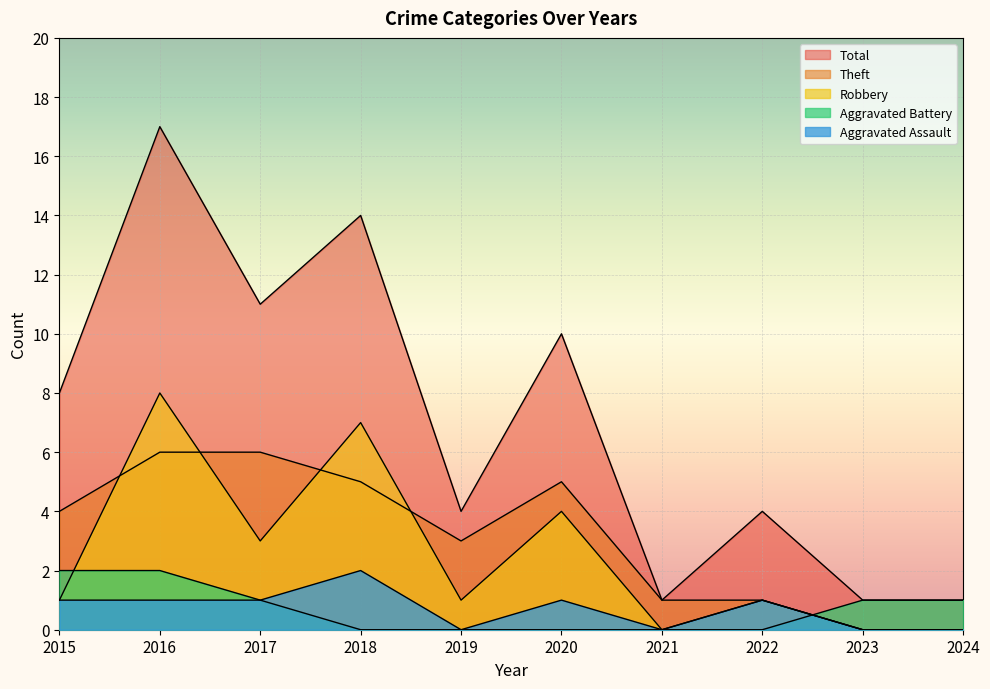

At which category does Theft reach its first local valley?

2019